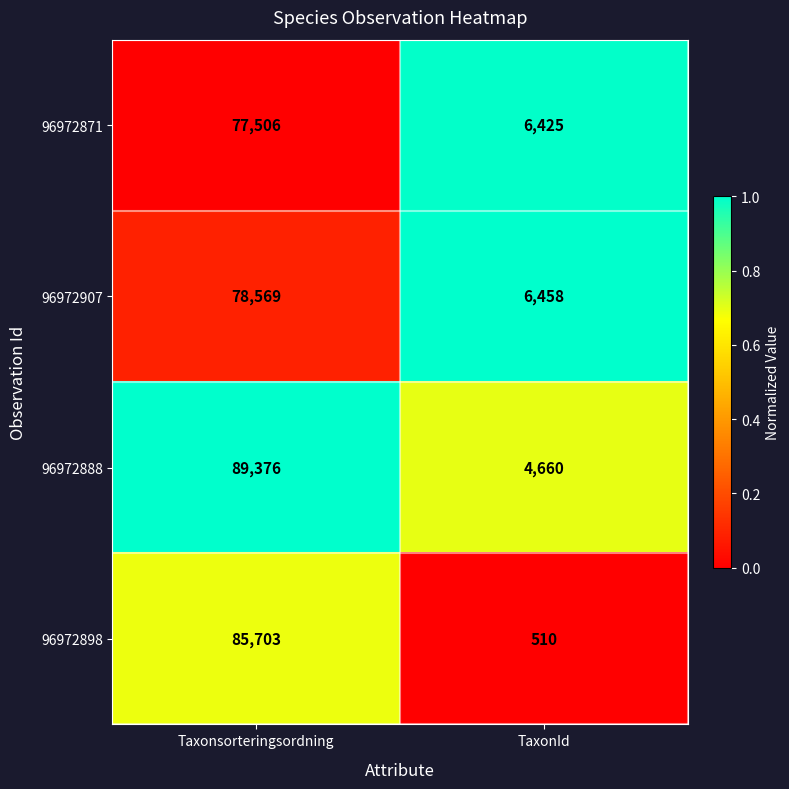

How many values in the 96972888 series are below 89376?

1